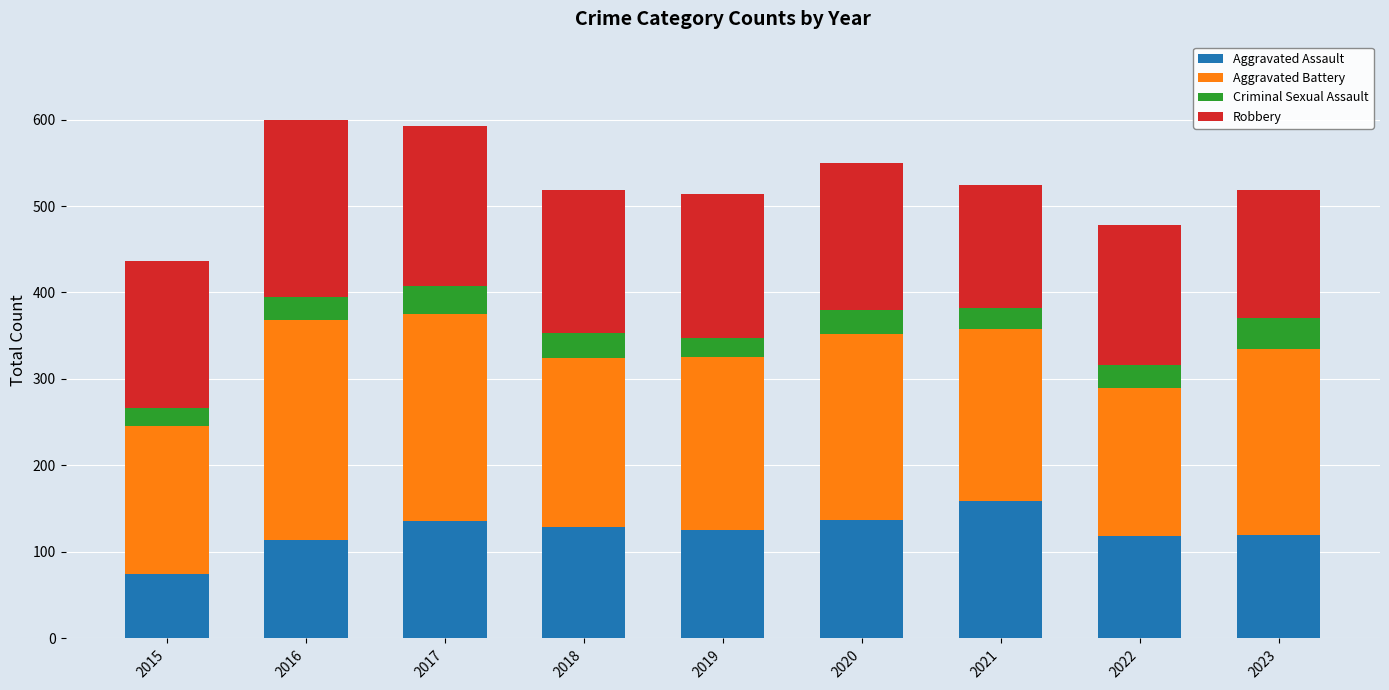

True or false: Aggravated Assault has a value of 40 at 2016.

False